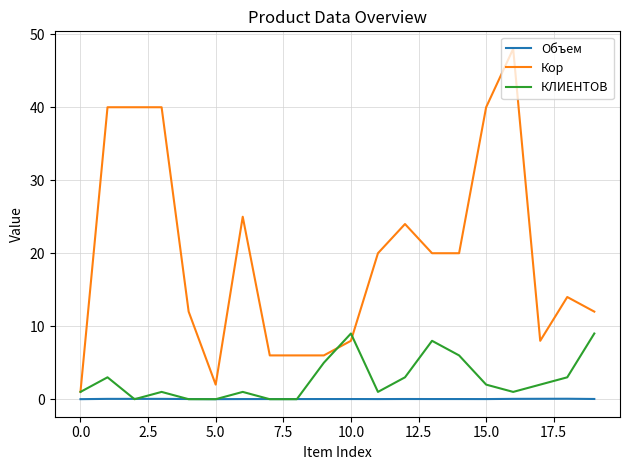

Rank the series by their maximum value, from lowest to highest.

Объем, КЛИЕНТОВ, Кор